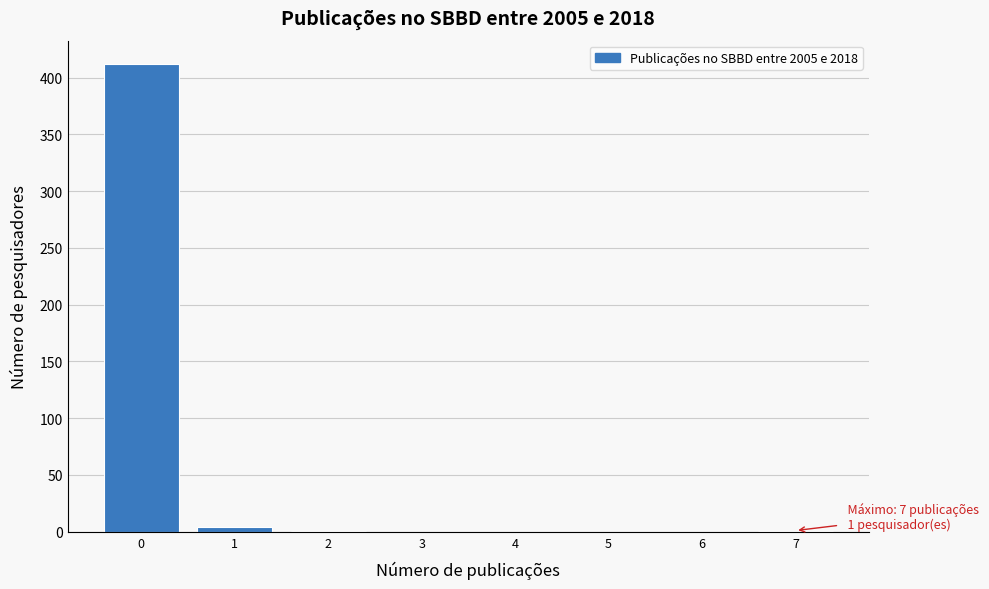

Over which range of the x-axis is the bar tallest?

-0.5 to 0.5